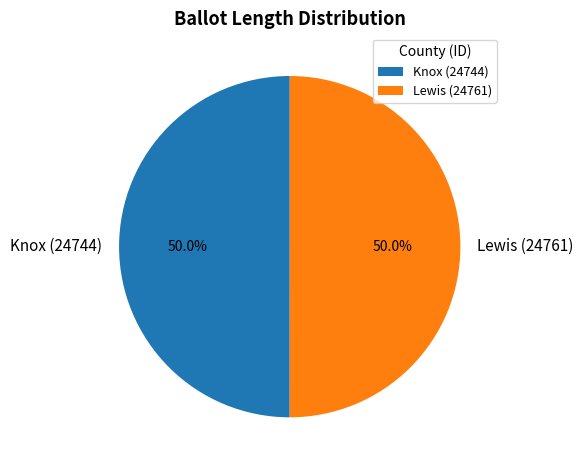

What percentage is NOT represented by Knox (24744)?

50.0%